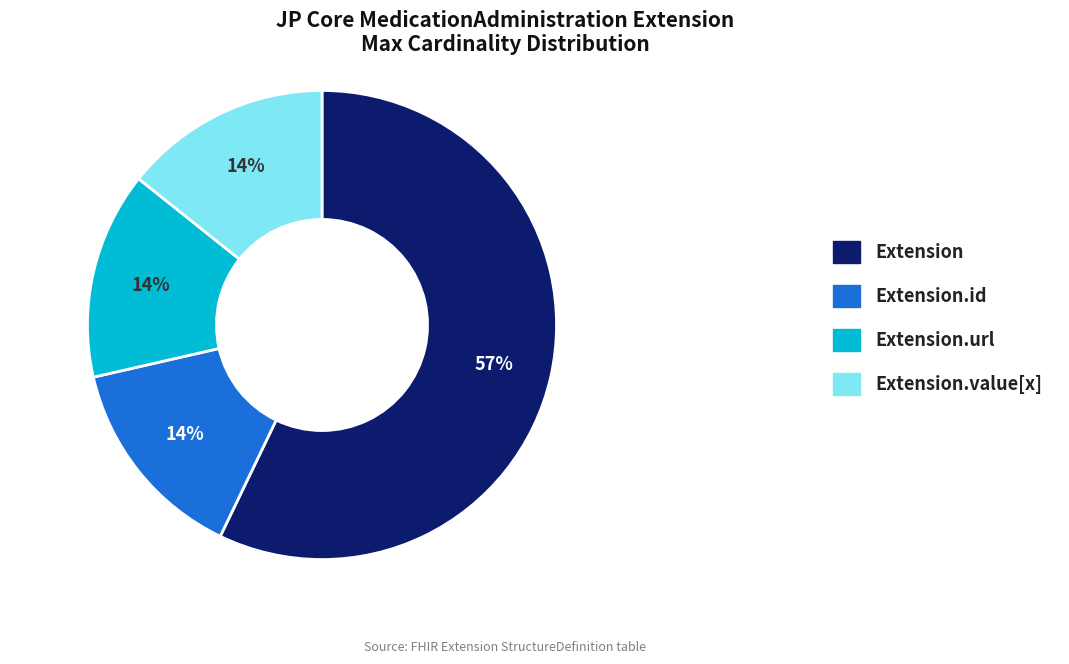

True or false: Extension.url accounts for 14% of the total.

True